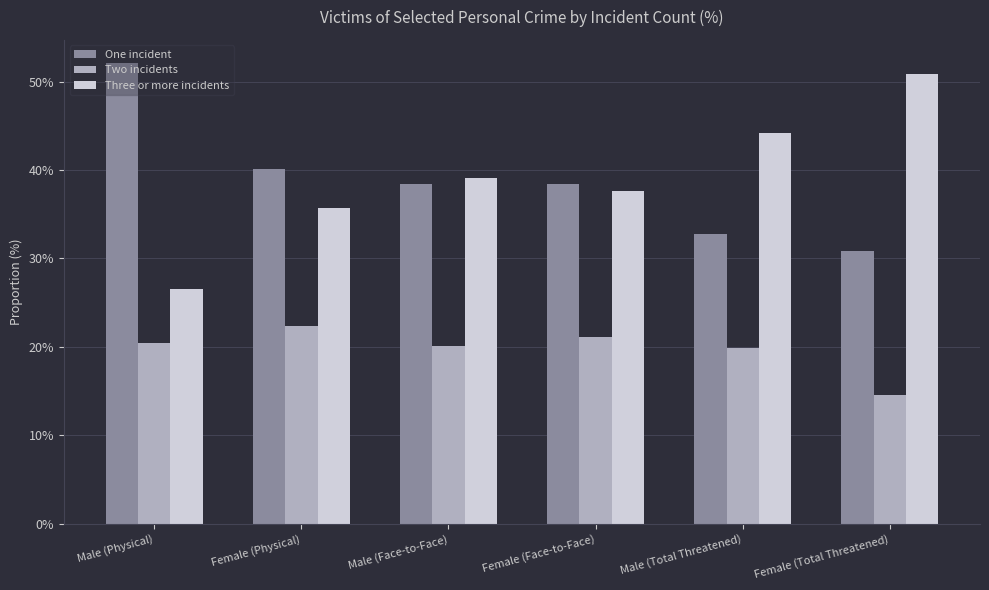

What is the difference between the highest and lowest values at Male (Total Threatened)?

24.3